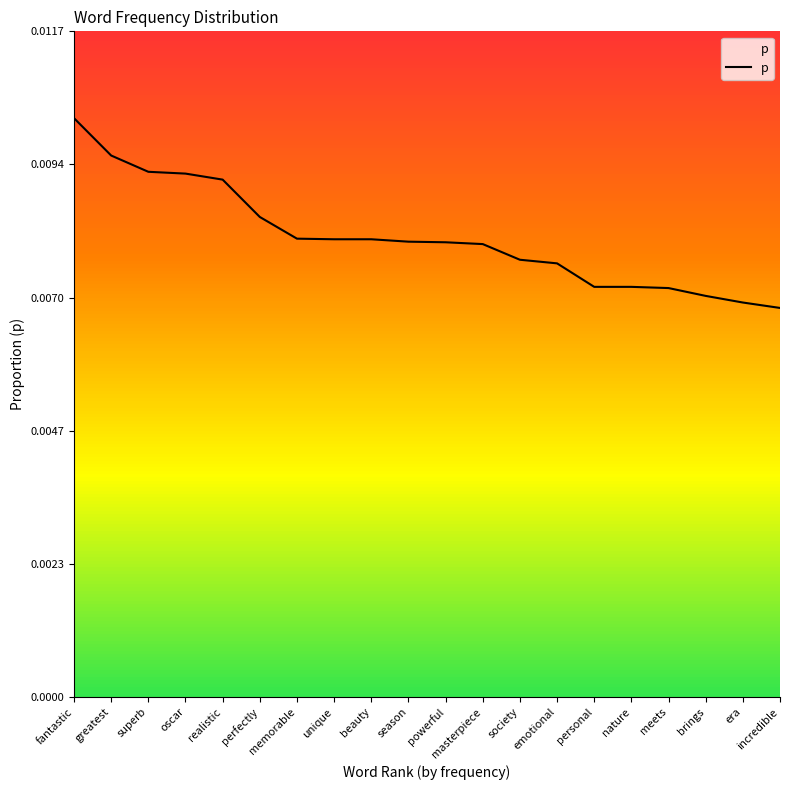

Which has a higher value, unique or incredible?

unique